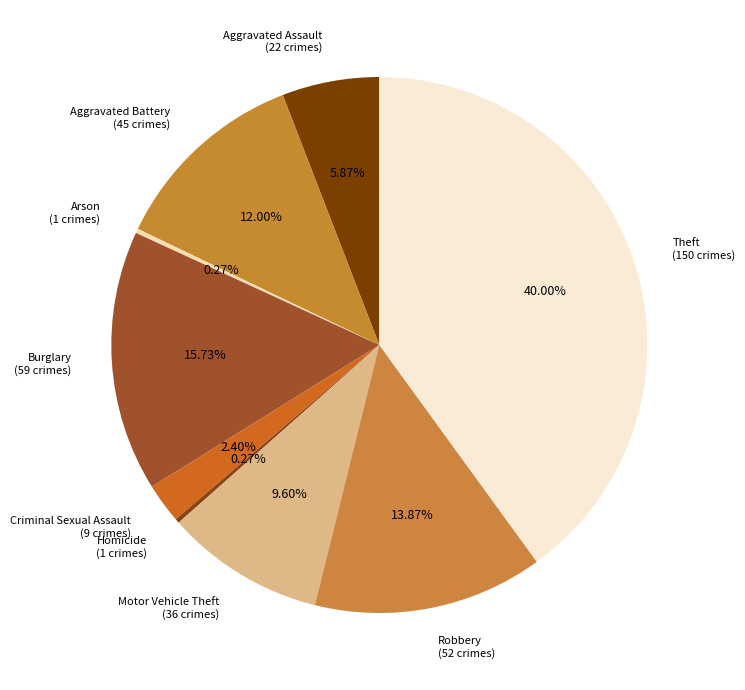

What percentage is the Burglary slice, to the nearest percent?

16%